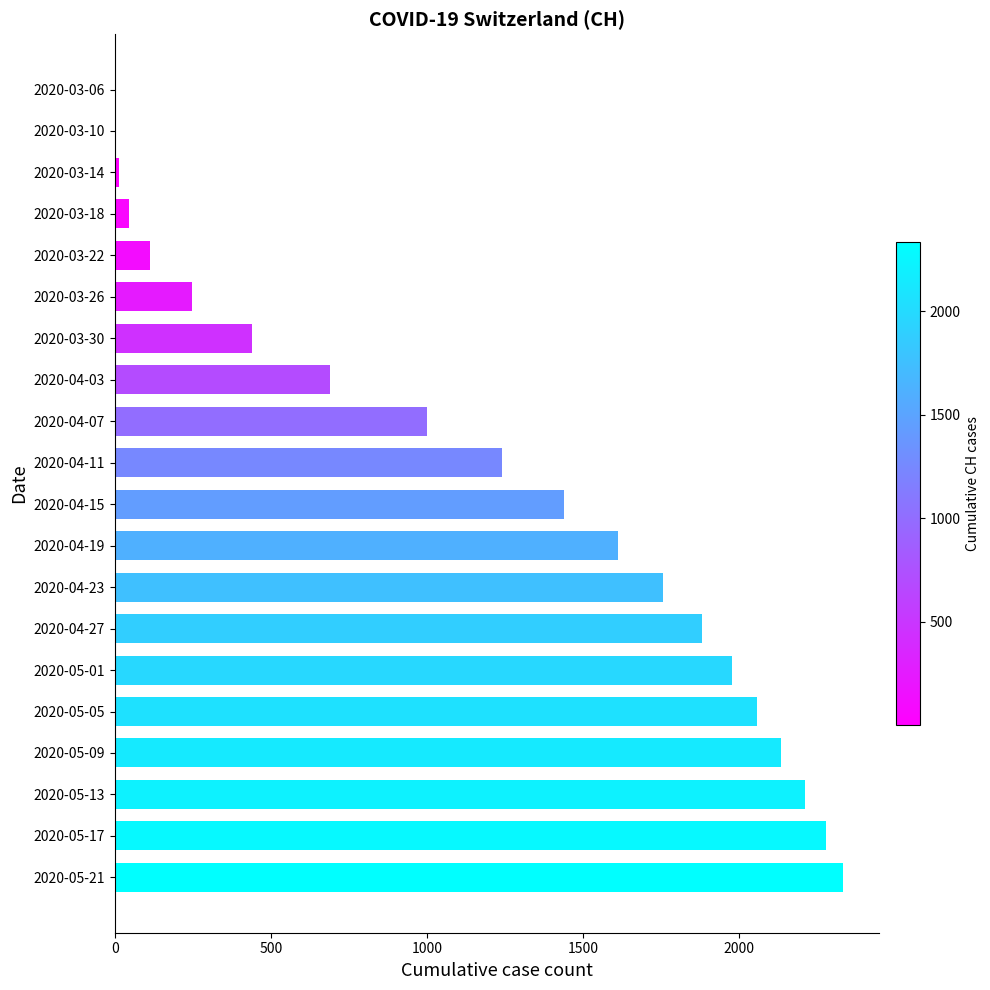

Approximately how many times larger is the value at 2020-04-23 compared to 2020-03-26?

7.1